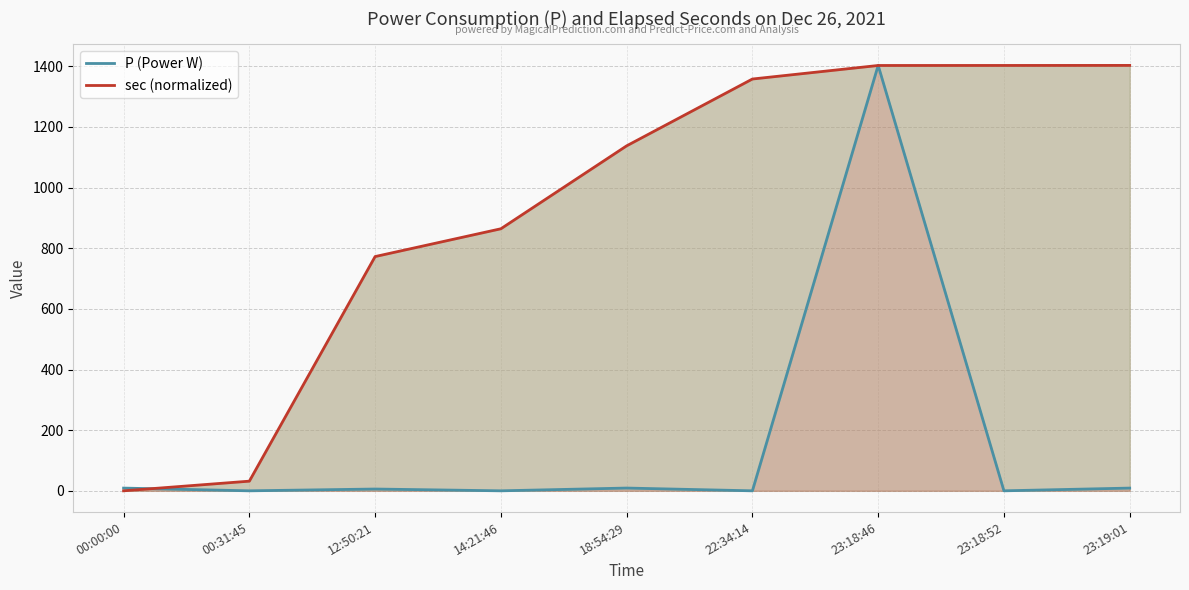

Reading left to right, transcribe all the data shown in this chart.

P (Power W): 9.0	0.0	5.9	0.0	9.1	0.0	1402.8	0.0	9.0
sec (normalized): 0.0	31.8	772.4	864.1	1137.6	1357.9	1402.5	1402.6	1402.8